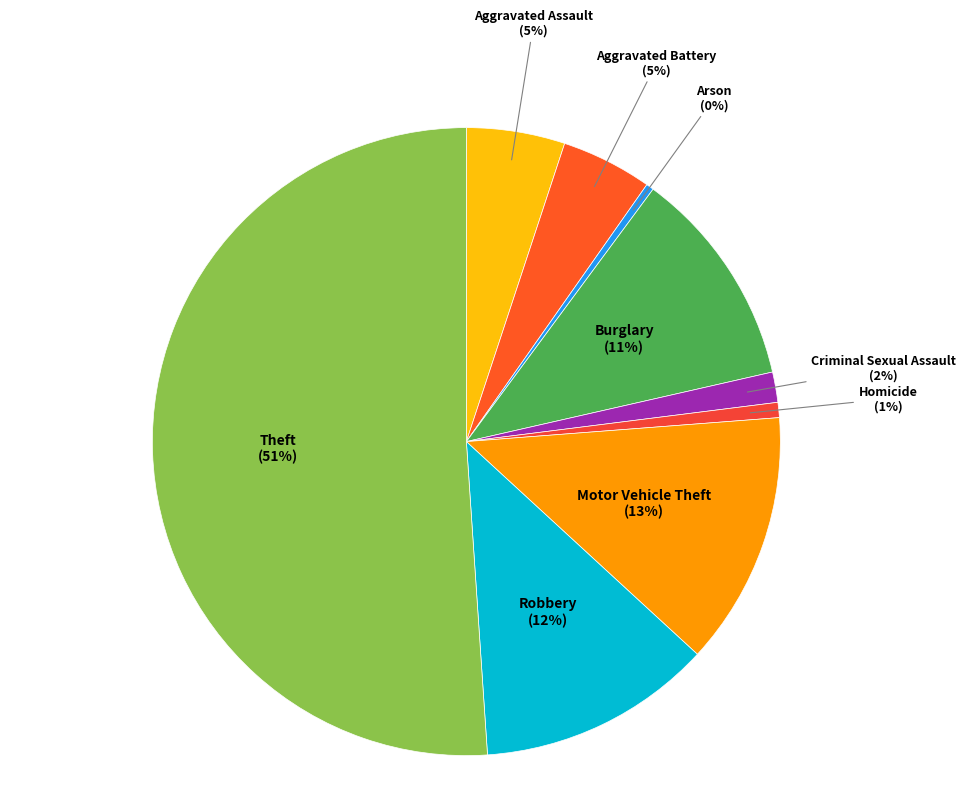

Which has a higher value, Homicide or Criminal Sexual Assault?

Criminal Sexual Assault